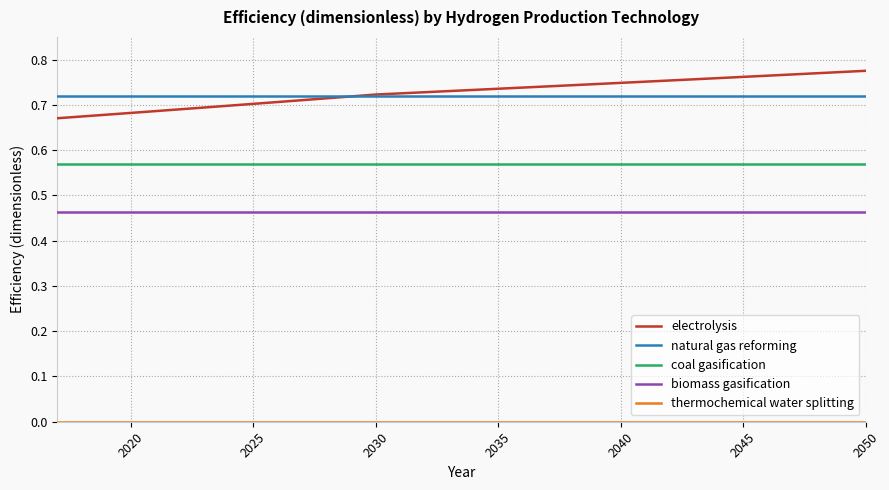

How many lines are shown in the chart?

5